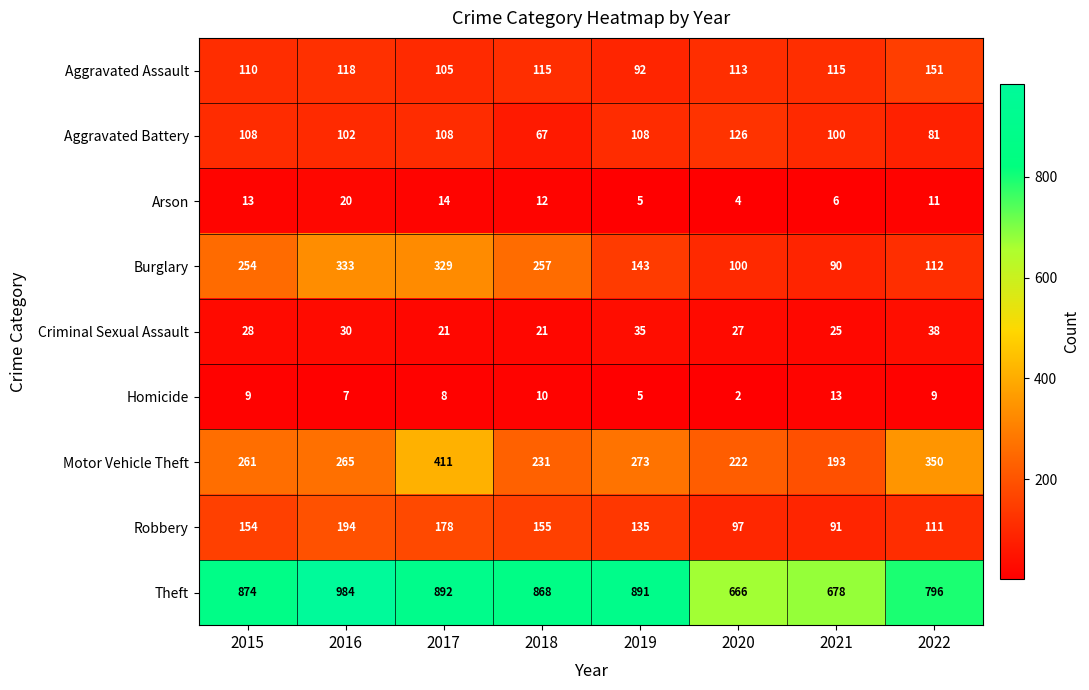

Read the Theft value at 2022.

796